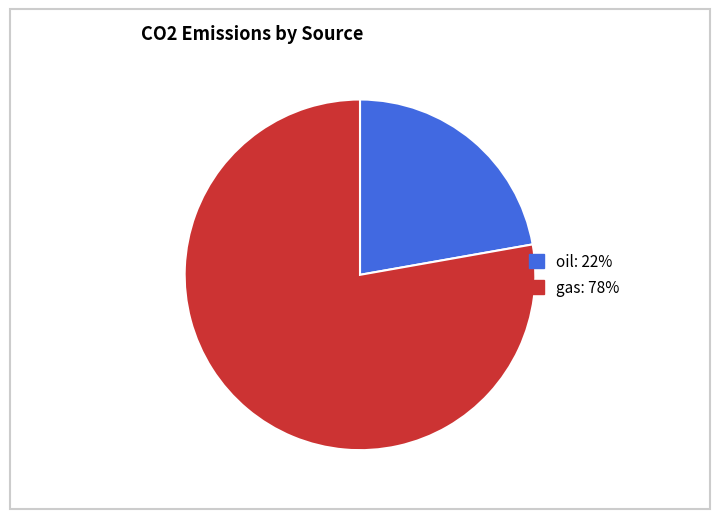

True or false: oil accounts for 36% of the total.

False